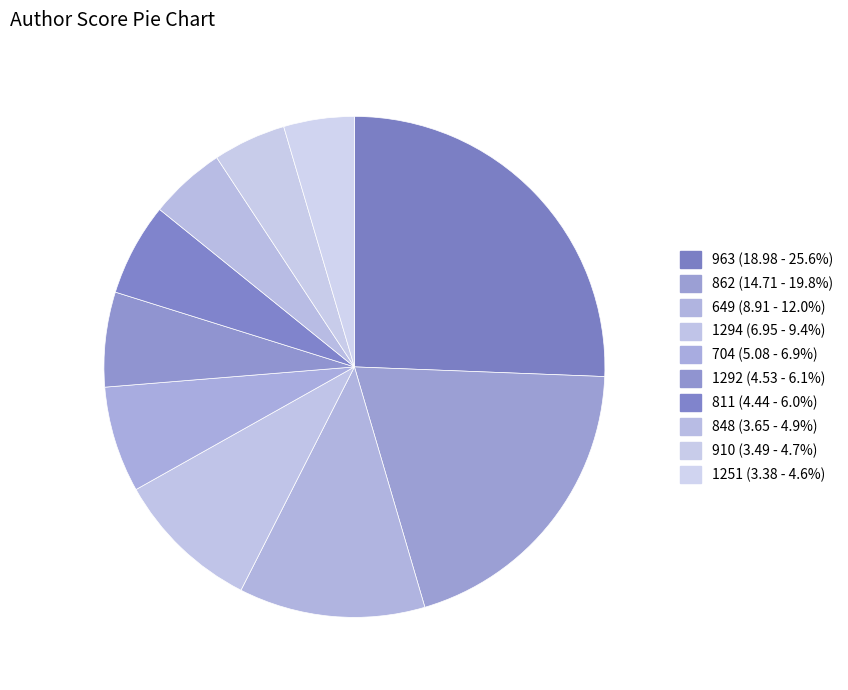

Between 848 and 862, which is larger?

862